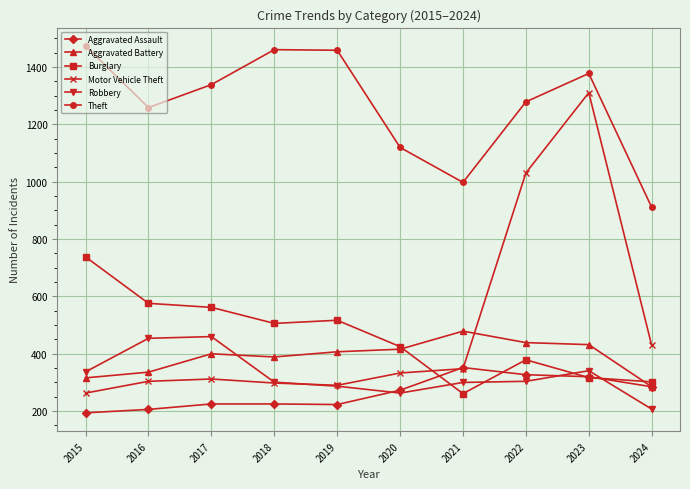

What is the value of the Theft point at the 2nd from the left?

1259